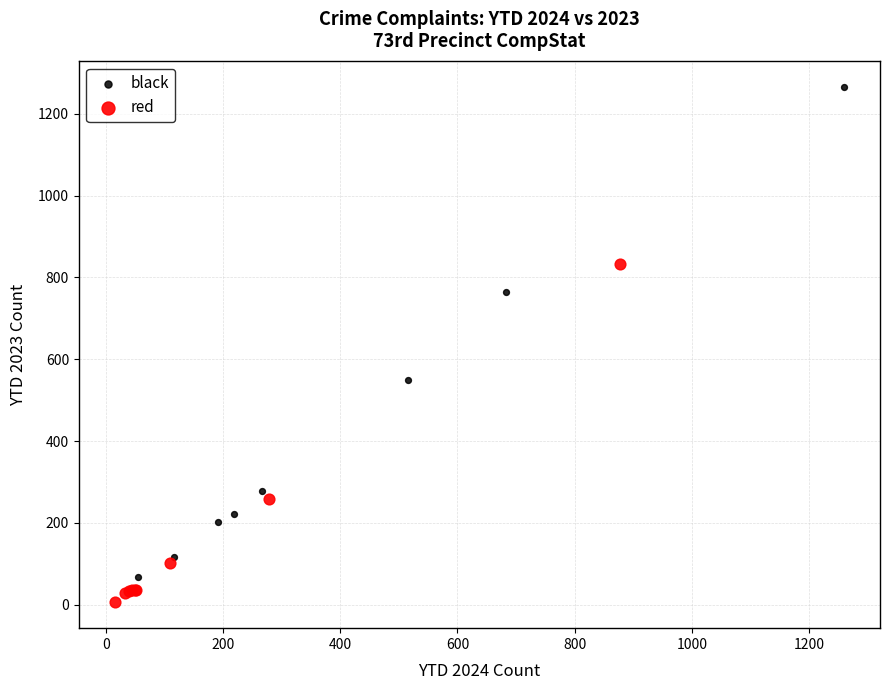

What are all the series names shown in the legend?

black, red